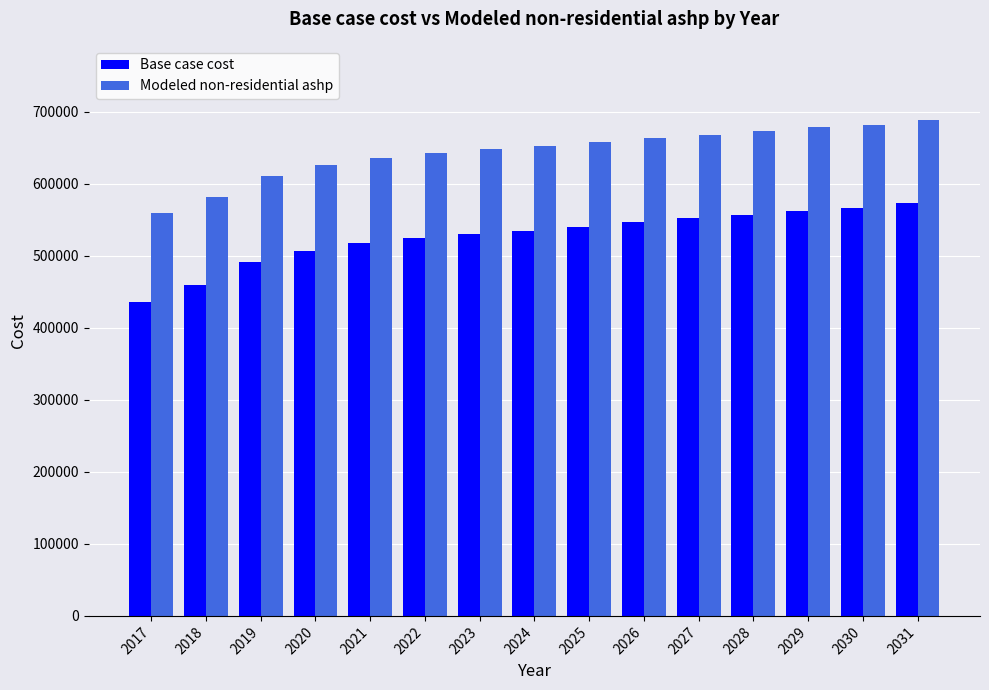

List the series in order of their overall mean, highest first.

Modeled non-residential ashp, Base case cost